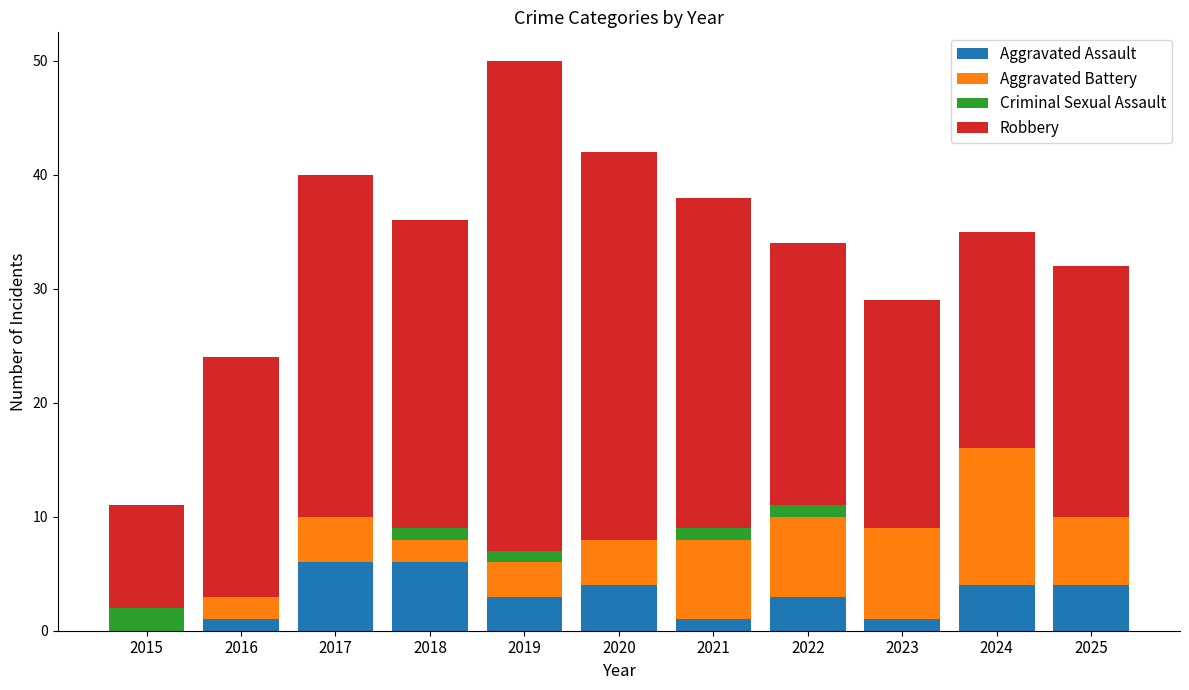

What is the maximum value for Aggravated Assault?

6